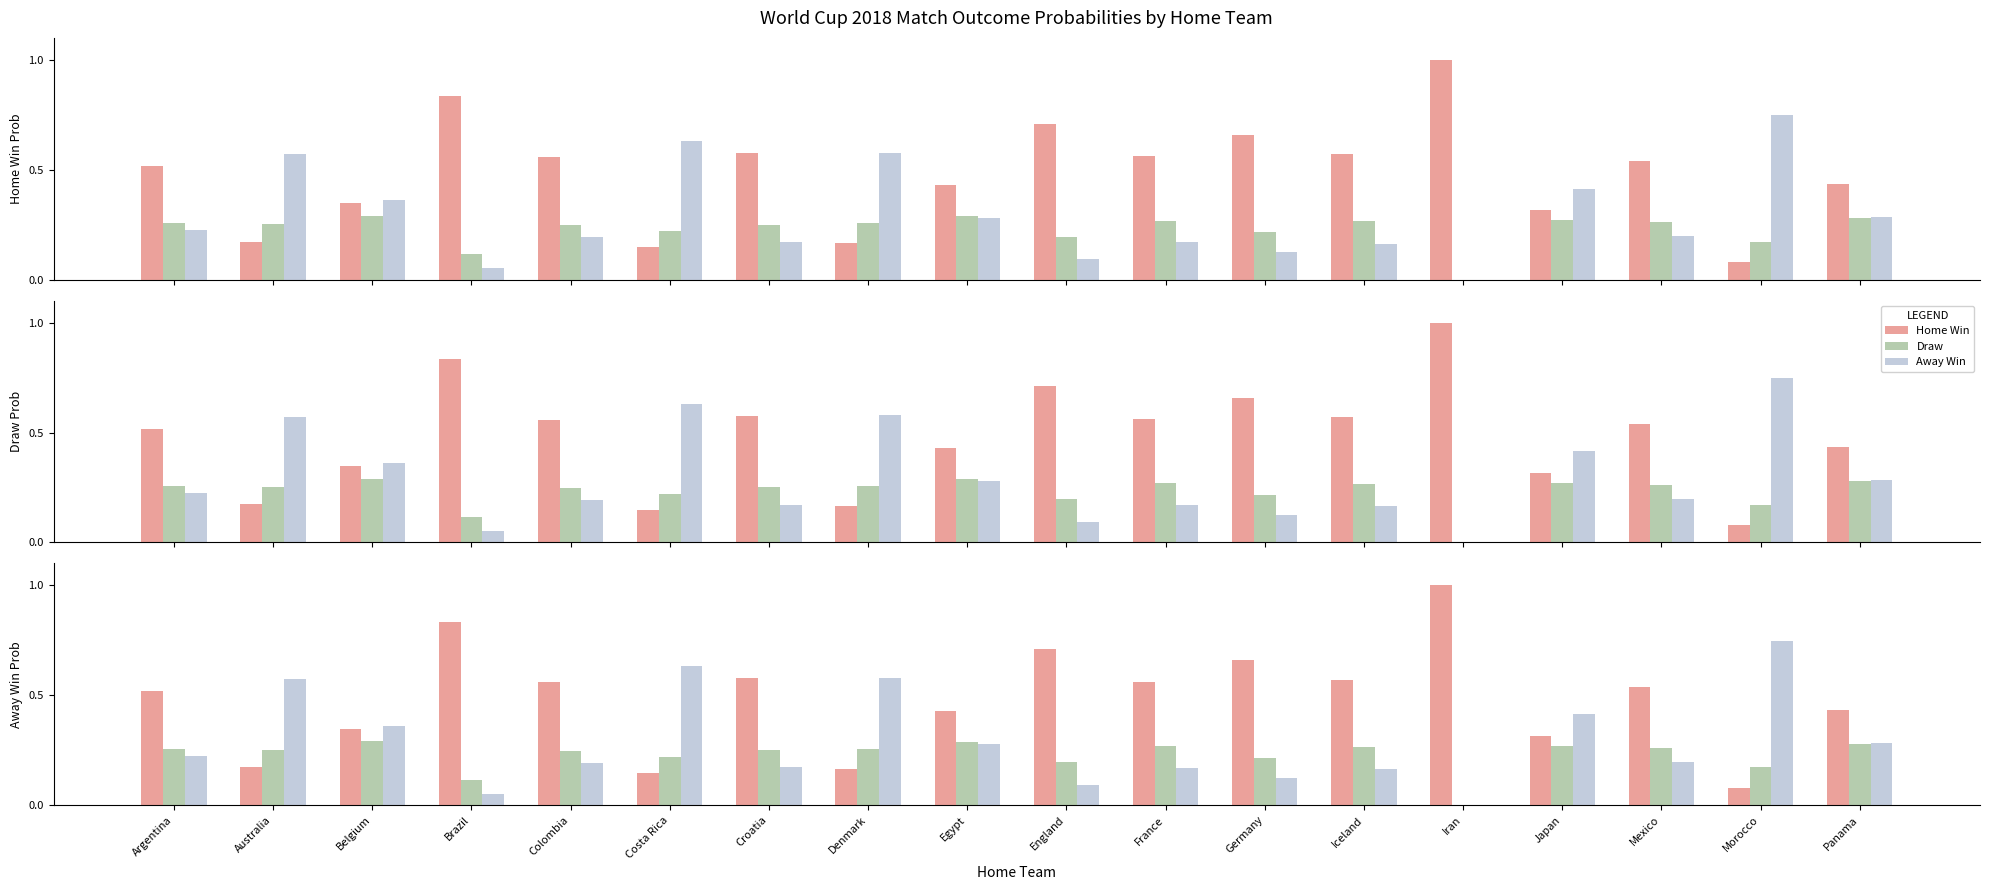

Reading left to right, extract all data points from this chart.

home_win: Argentina=0.5	Australia=0.2	Belgium=0.3	Brazil=0.8	Colombia=0.6	Costa Rica=0.1	Croatia=0.6	Denmark=0.2	Egypt=0.4	England=0.7	France=0.6	Germany=0.7	Iceland=0.6	Iran=1.0	Japan=0.3	Mexico=0.5	Morocco=0.1	Panama=0.4
draw: Argentina=0.3	Australia=0.3	Belgium=0.3	Brazil=0.1	Colombia=0.2	Costa Rica=0.2	Croatia=0.3	Denmark=0.3	Egypt=0.3	England=0.2	France=0.3	Germany=0.2	Iceland=0.3	Iran=0.0	Japan=0.3	Mexico=0.3	Morocco=0.2	Panama=0.3
away_win: Argentina=0.2	Australia=0.6	Belgium=0.4	Brazil=0.1	Colombia=0.2	Costa Rica=0.6	Croatia=0.2	Denmark=0.6	Egypt=0.3	England=0.1	France=0.2	Germany=0.1	Iceland=0.2	Iran=0.0	Japan=0.4	Mexico=0.2	Morocco=0.7	Panama=0.3